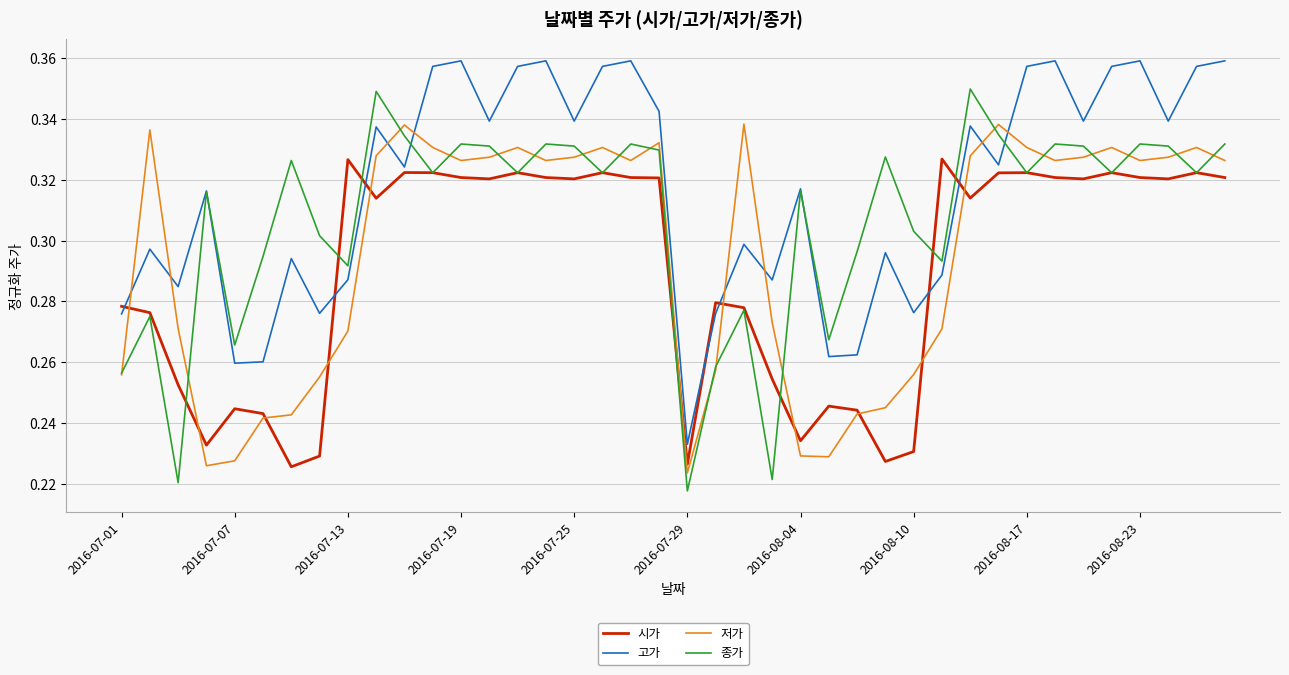

Which series has the largest total across all categories?

고가